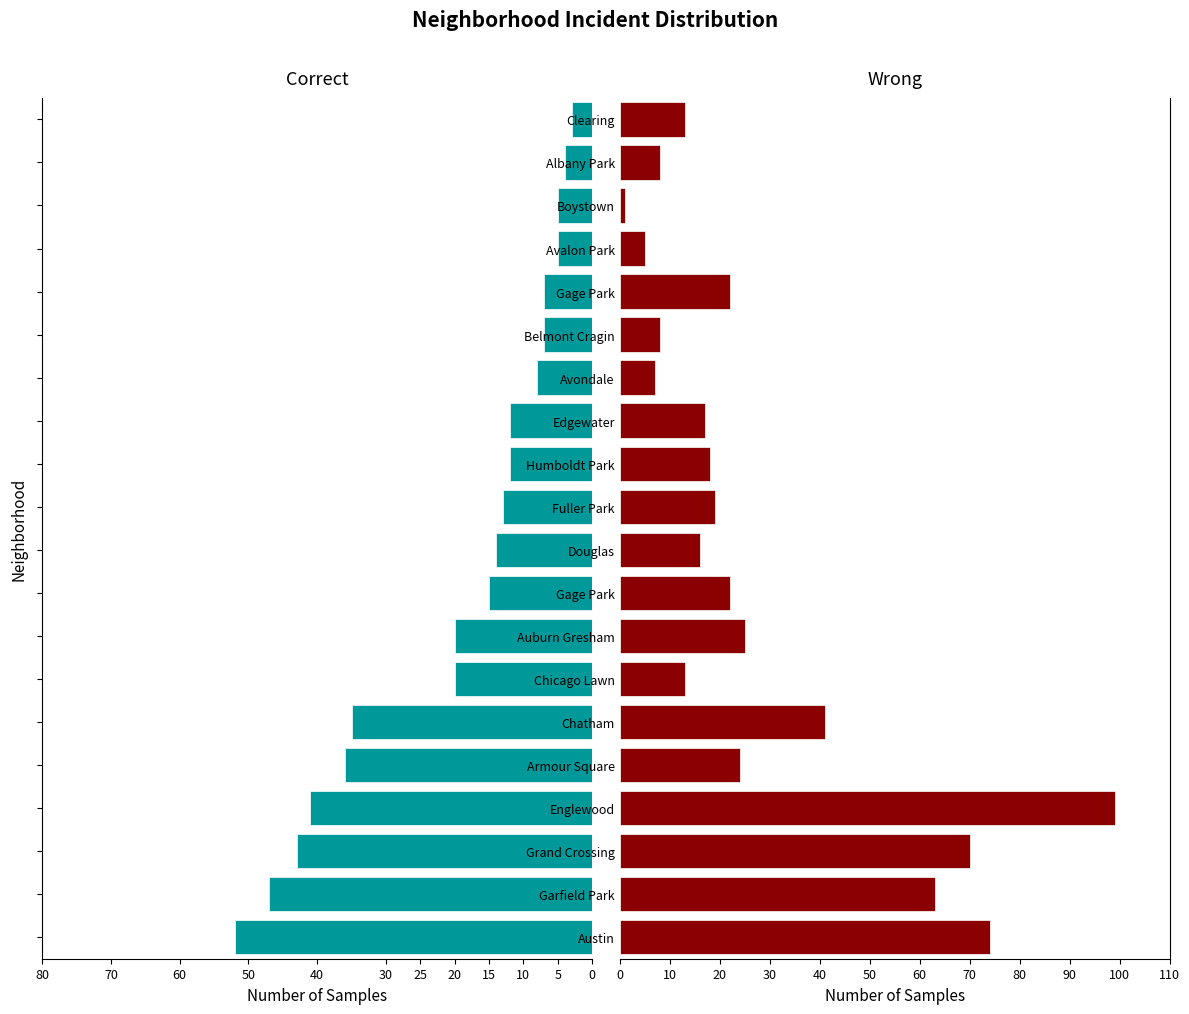

What is the greatest value displayed?

99